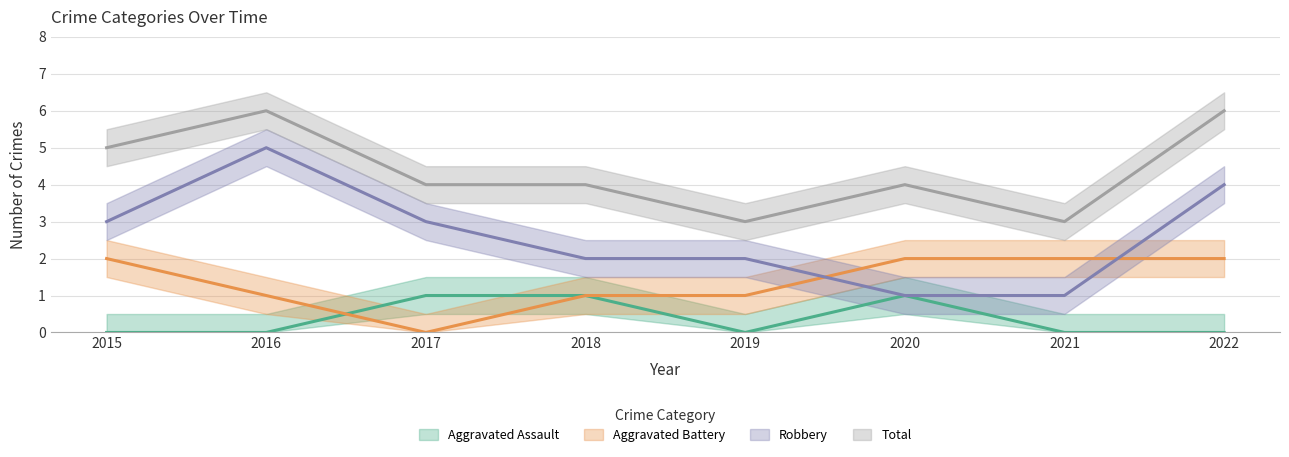

True or false: Aggravated Assault and Total cross at least once.

False